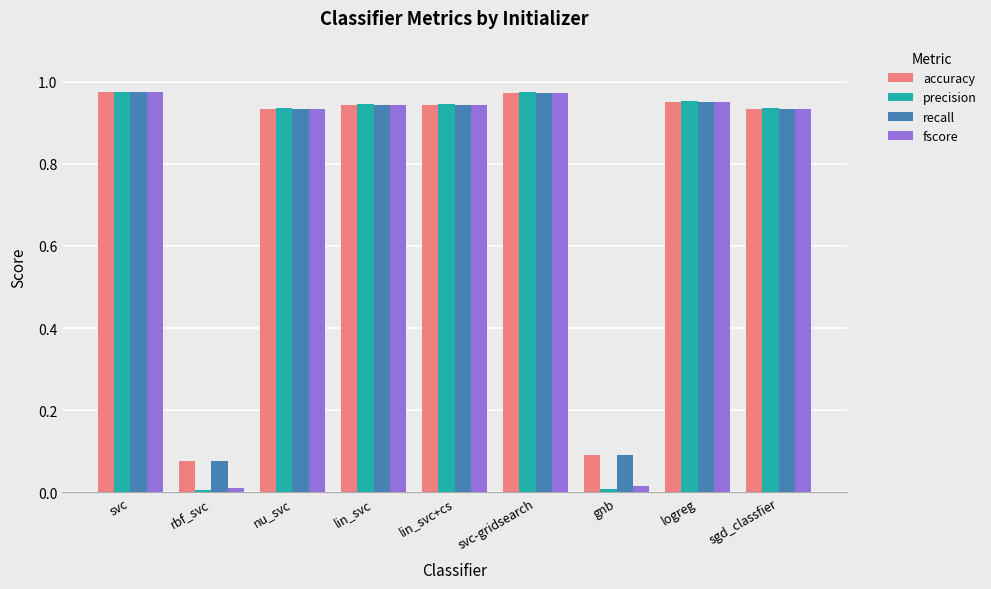

How many bars are there in total?

36